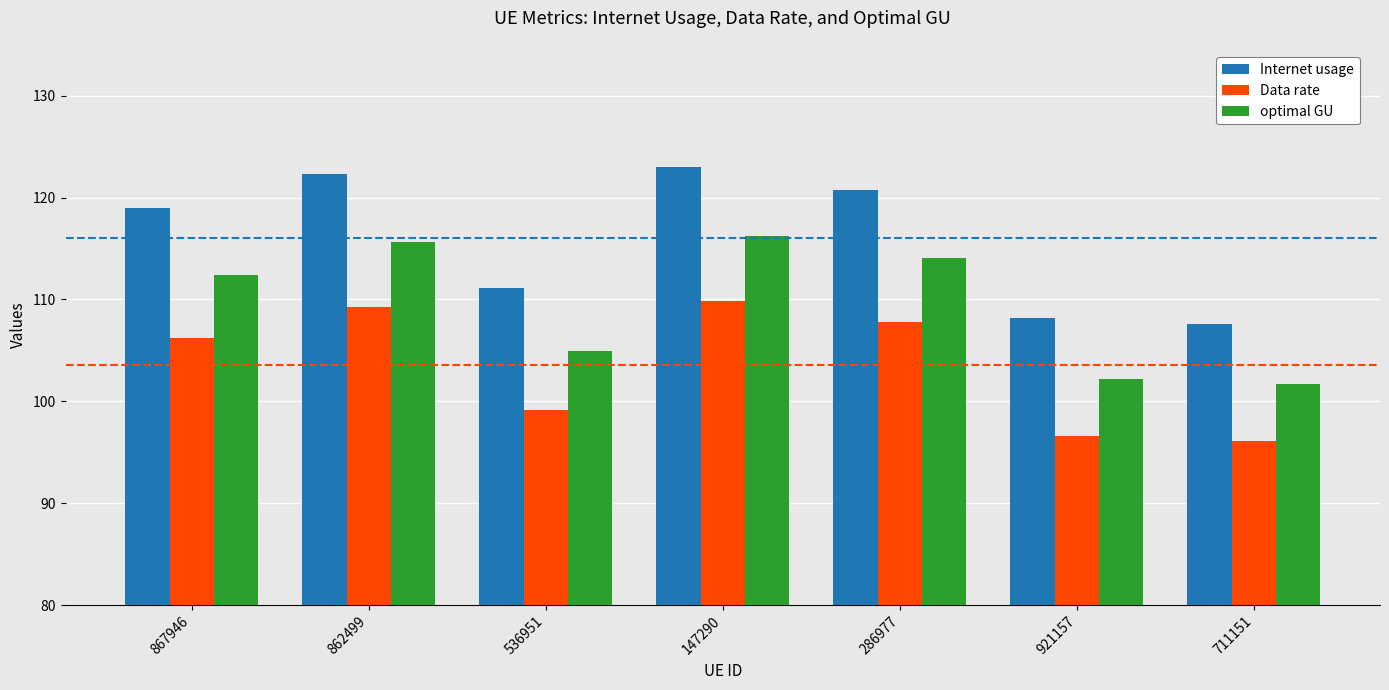

Between 147290 and 286977, which series saw the biggest shift?

Internet usage